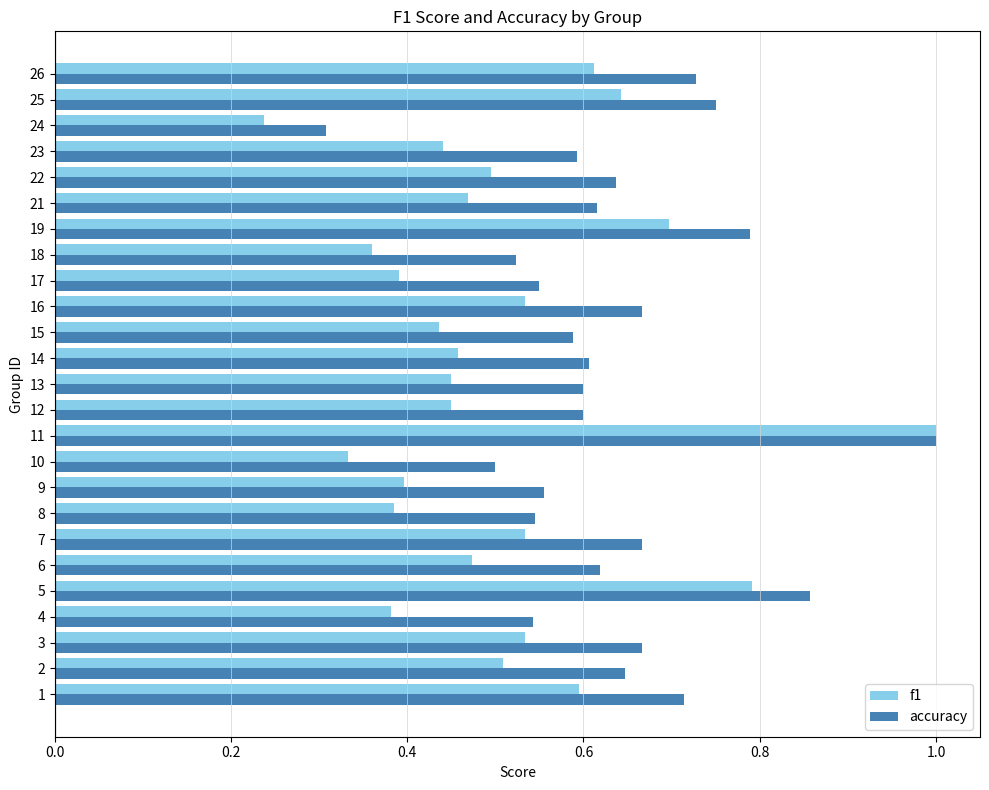

What is the sum of the accuracy values at 14 and 11?

1.6